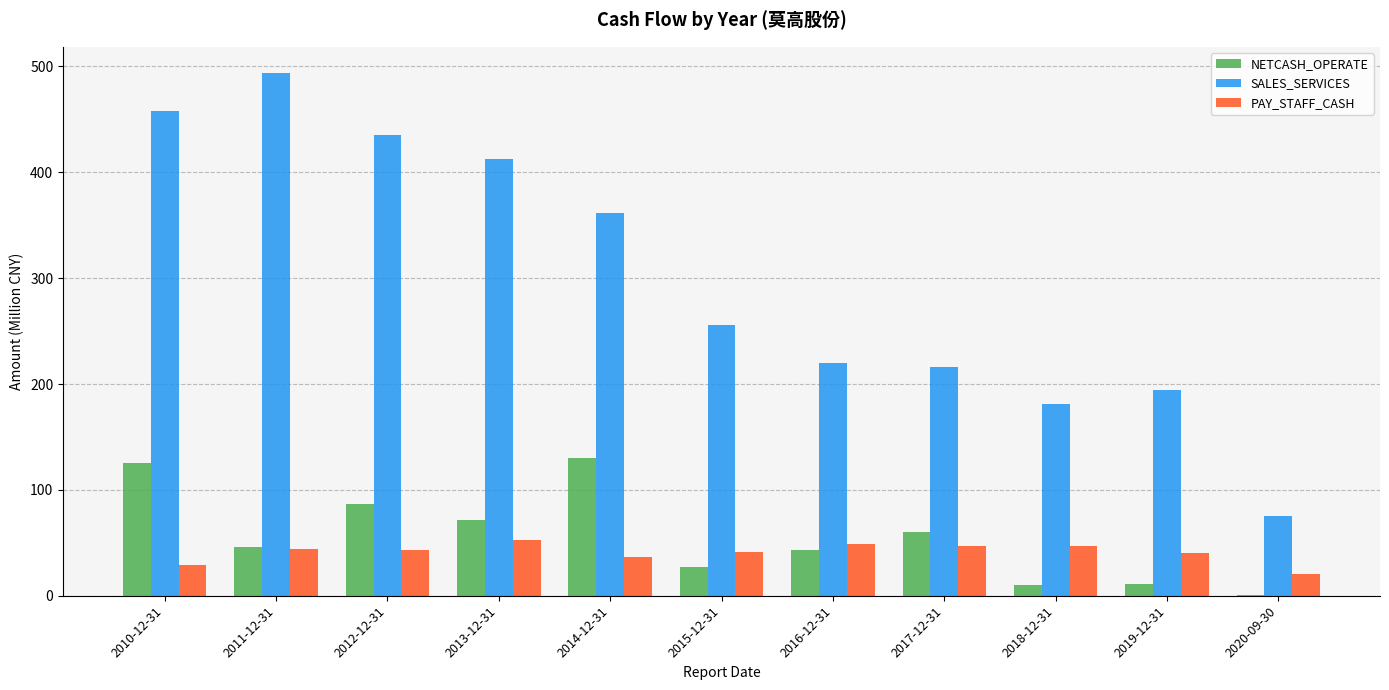

Is the value of SALES_SERVICES at 2013-12-31 greater than the value of NETCASH_OPERATE at 2014-12-31?

Yes